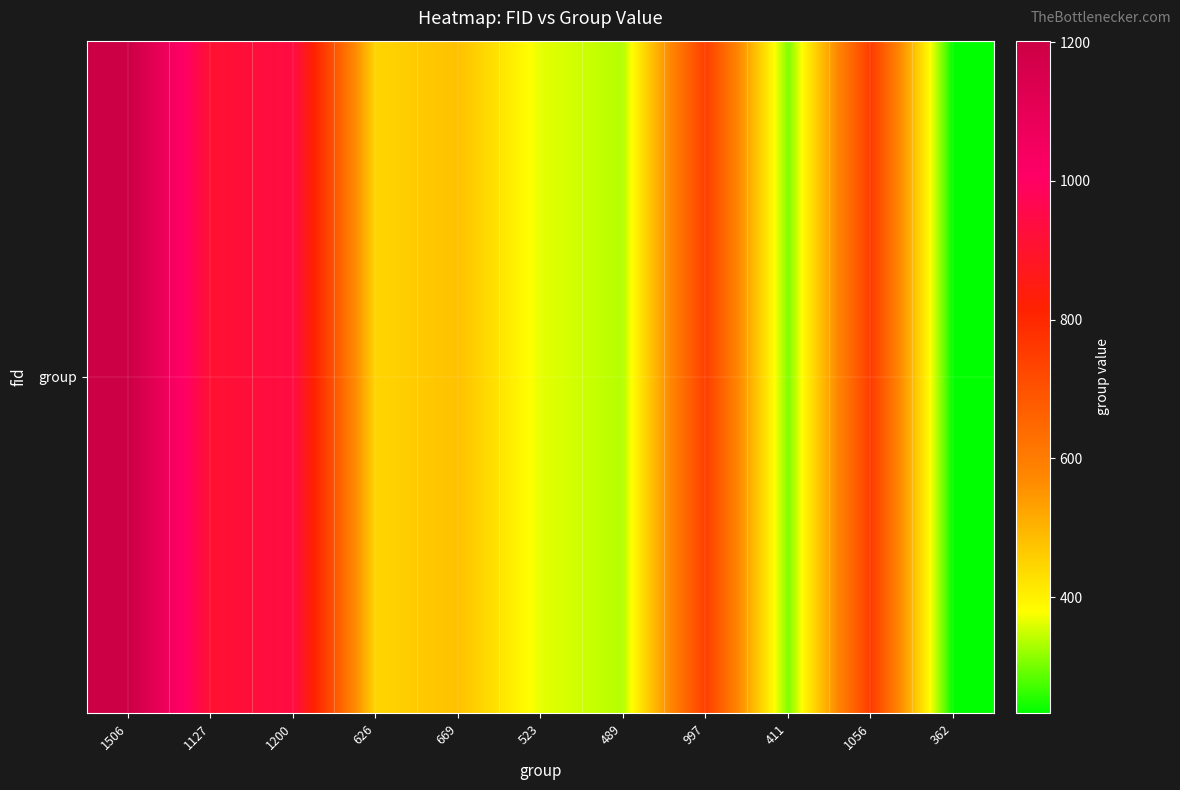

At which label does the data first exceed 479?

1506